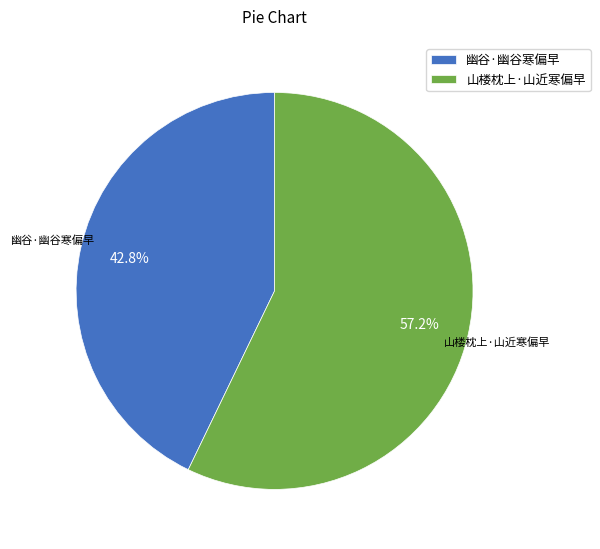

What percentage is the 幽谷·幽谷寒偏早 slice, to the nearest percent?

43%